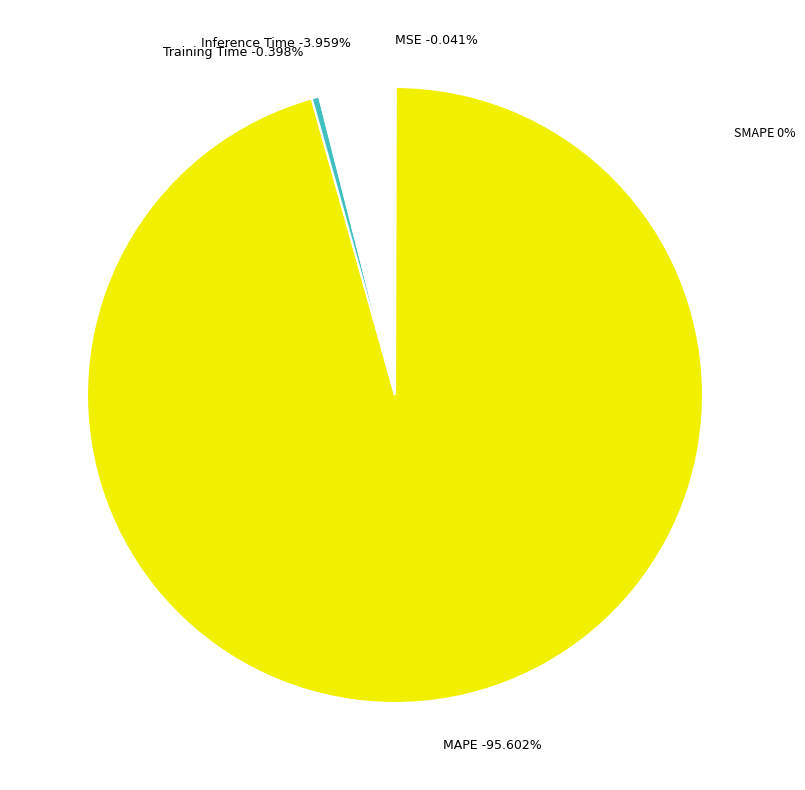

Which slice is the smallest?

SMAPE